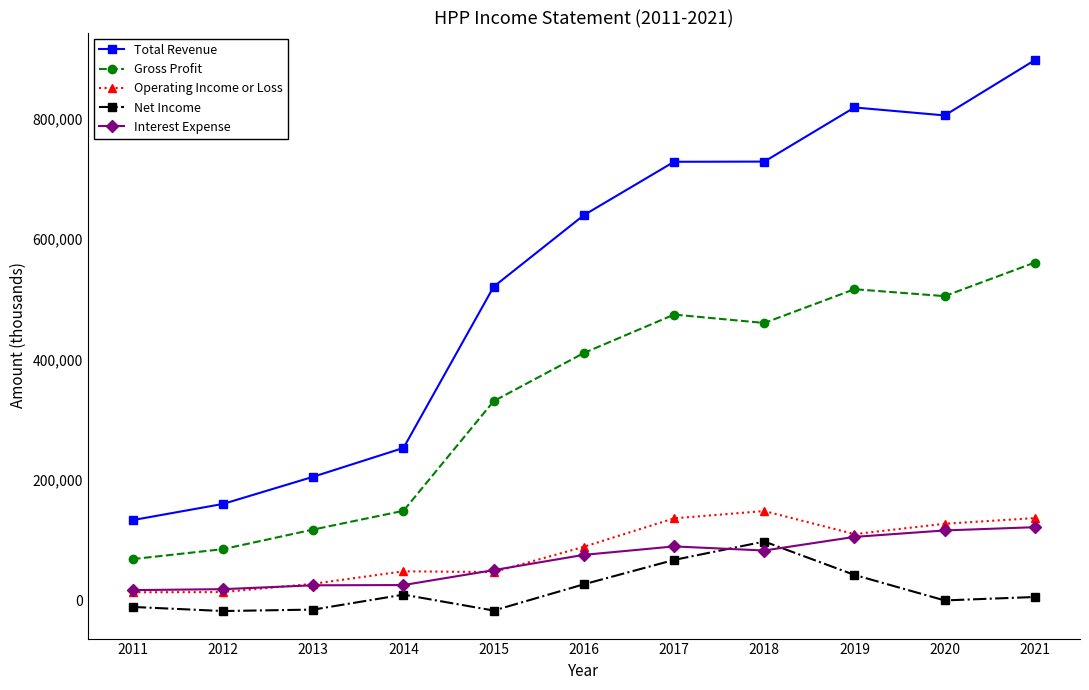

True or false: Operating Income or Loss and Gross Profit intersect in this chart.

False